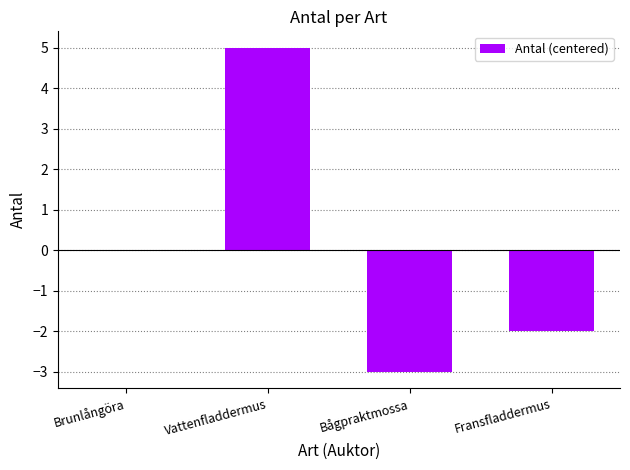

The chart shows a value of 2 at Vattenfladdermus. True or false?

False